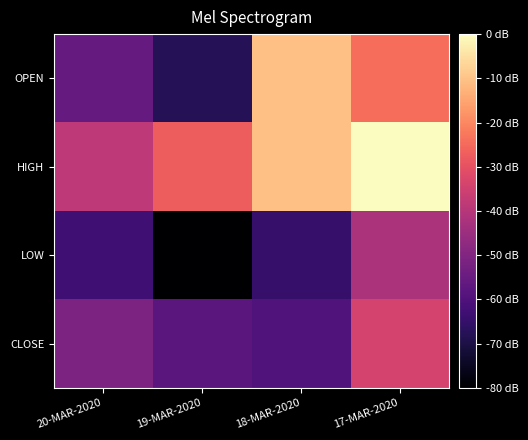

Reading left to right, what are all the values shown in this chart?

OPEN: 20-MAR-2020=88.6	19-MAR-2020=85.0	18-MAR-2020=102.0	17-MAR-2020=98.0
HIGH: 20-MAR-2020=93.7	19-MAR-2020=97.0	18-MAR-2020=102.0	17-MAR-2020=105.0
LOW: 20-MAR-2020=86.5	19-MAR-2020=81.5	18-MAR-2020=86.0	17-MAR-2020=92.7
CLOSE: 20-MAR-2020=90.0	19-MAR-2020=88.0	18-MAR-2020=87.4	17-MAR-2020=95.0